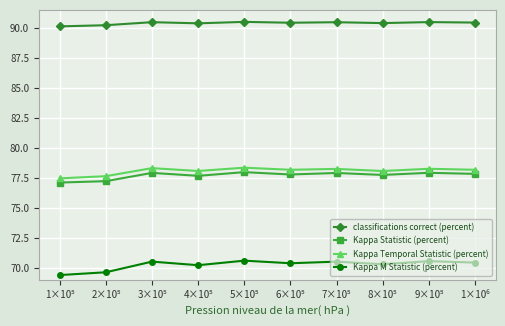

Is this an area chart (filled region under the line)?

No